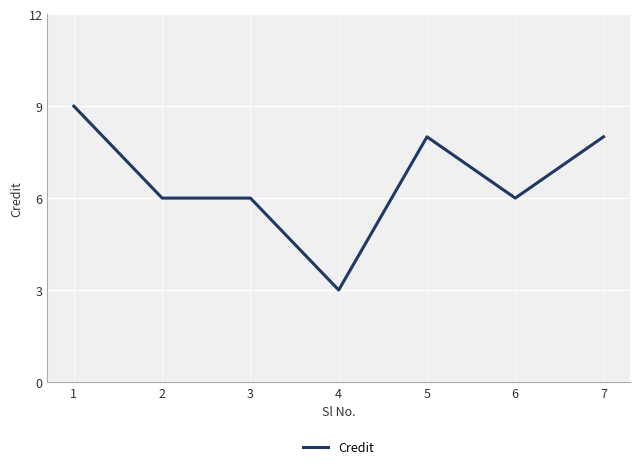

Reading left to right, extract all data points from this chart.

1=9	2=6	3=6	4=3	5=8	6=6	7=8